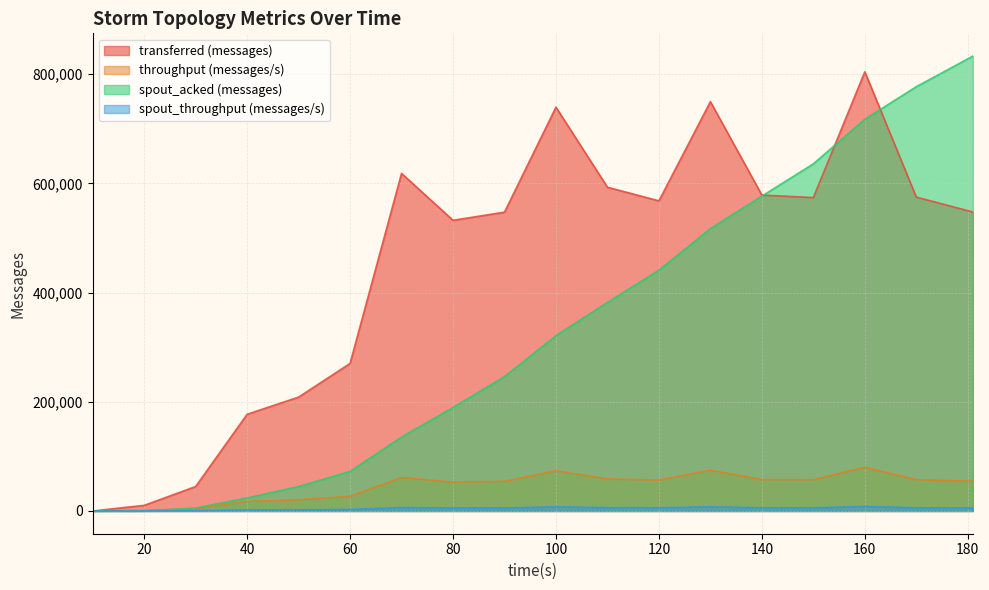

What is the value of the spout_throughput (messages/s) point at the 11th from the left?

6098